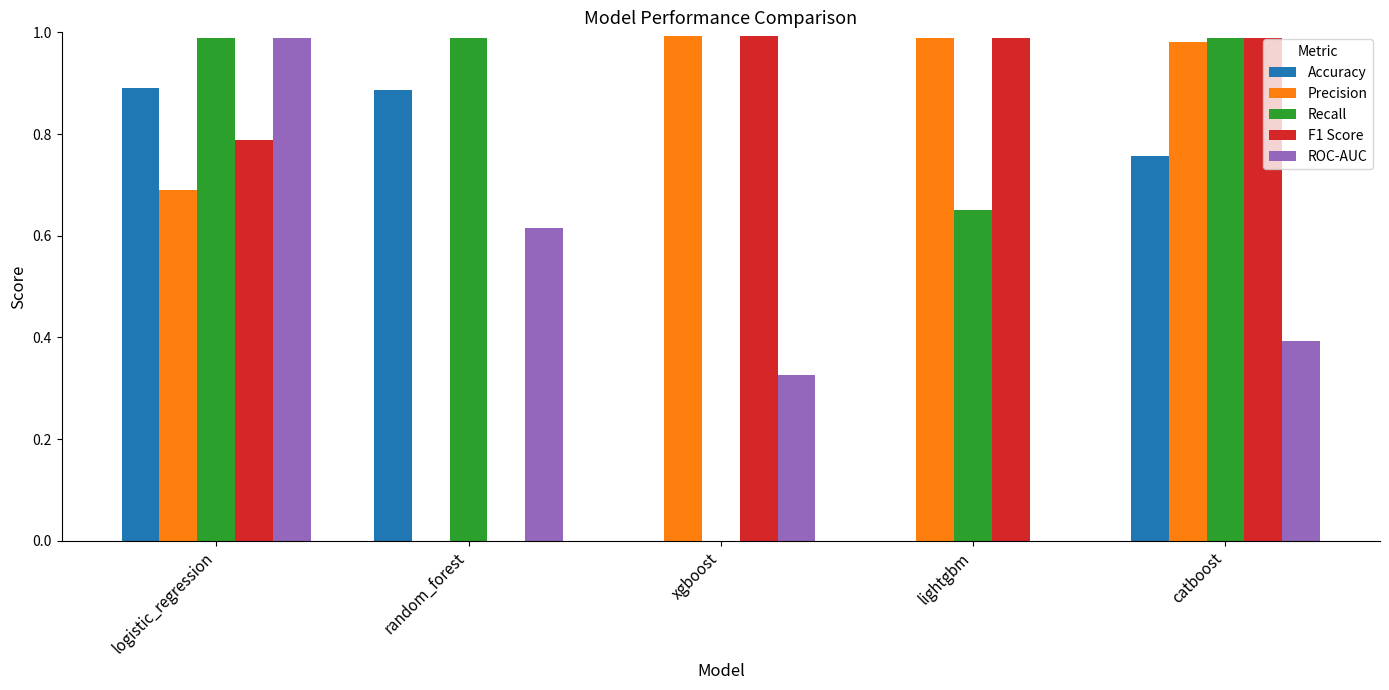

Between xgboost and catboost, which series saw the biggest shift?

Recall